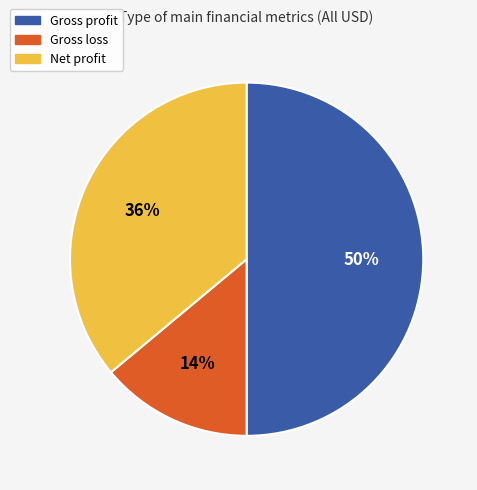

Is the sum of Net profit and Gross profit greater than half?

Yes